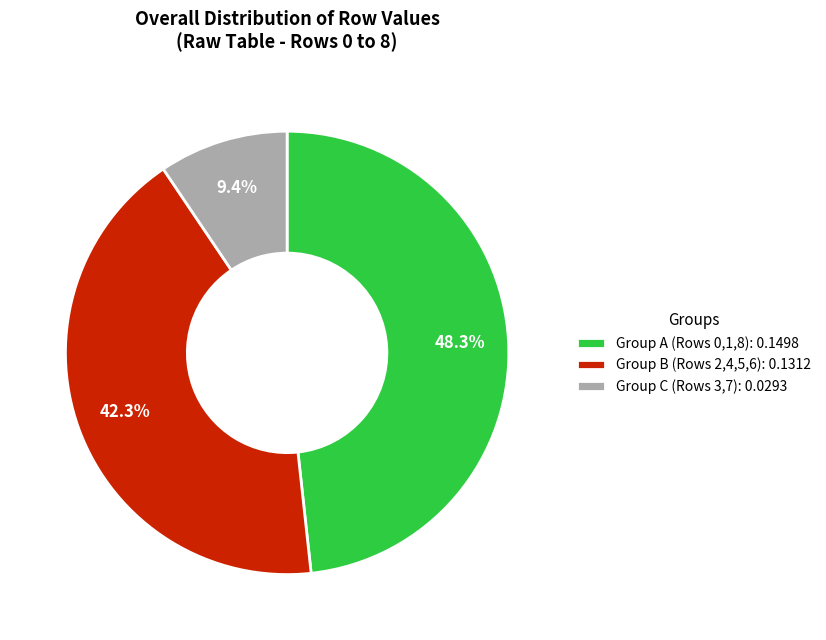

Which category has the biggest portion of the pie?

Group A (Rows 0,1,8): 0.1498